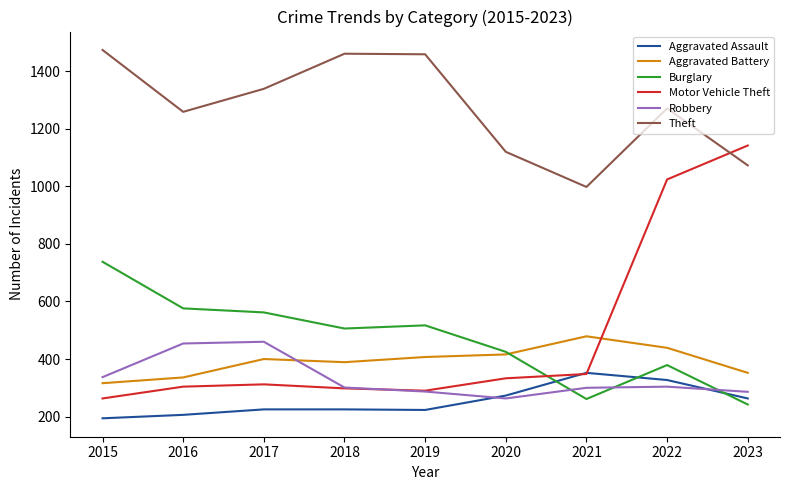

Between 2019 and 2020, which series saw the biggest shift?

Theft